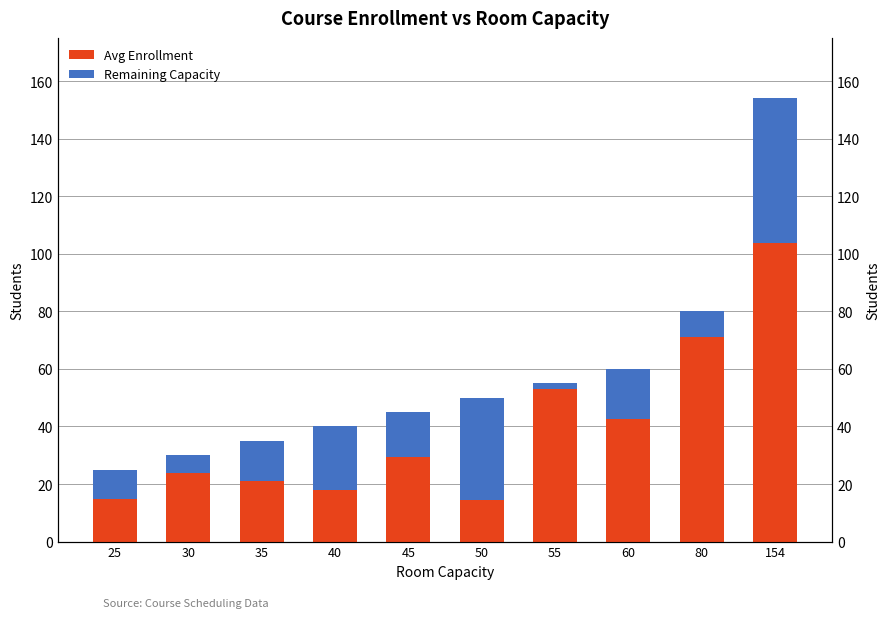

How many values in the Remaining Capacity series exceed 15?

5